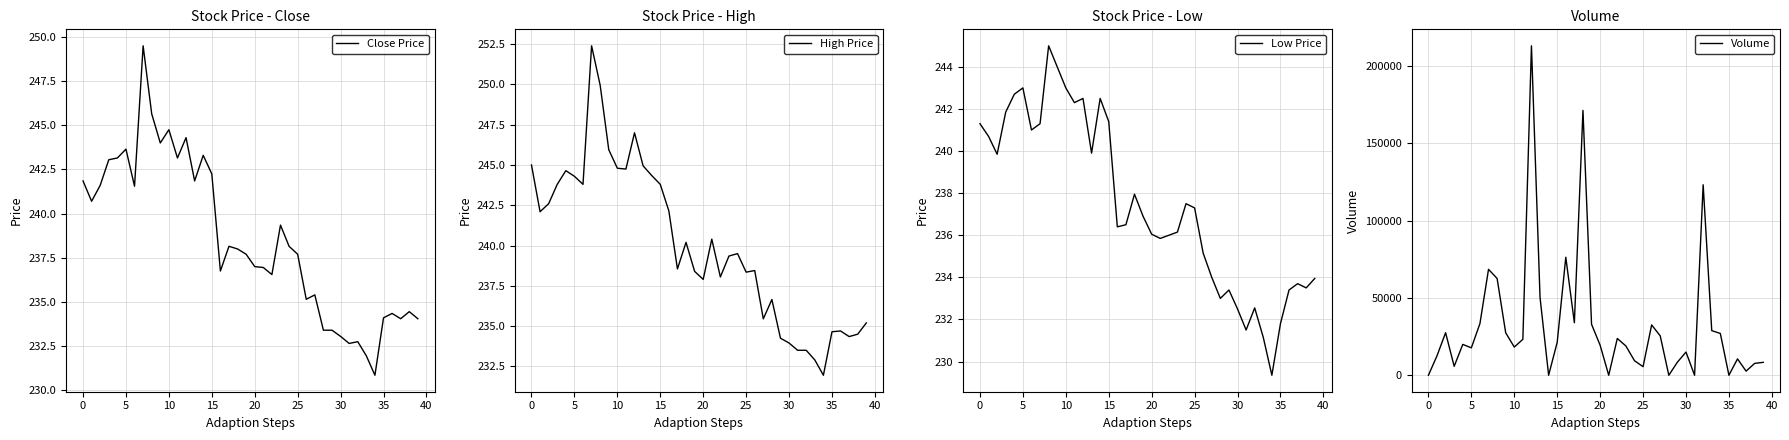

What is the highest value of the Close Price series?

249.5